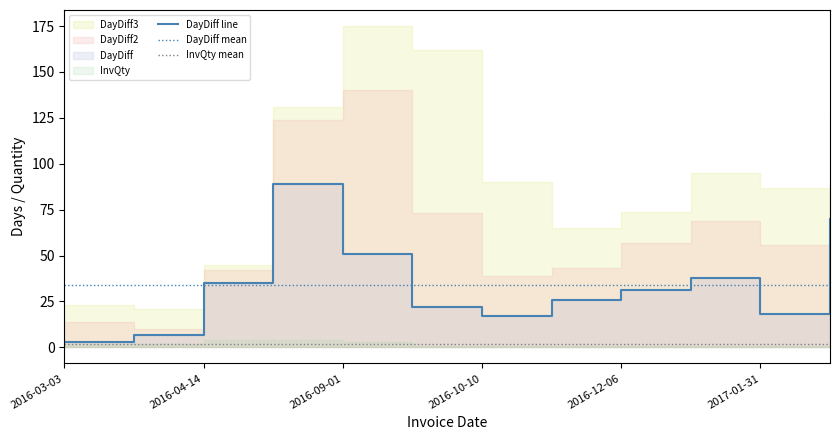

What are all the series names shown in the legend?

DayDiff, DayDiff2, DayDiff3, InvQty